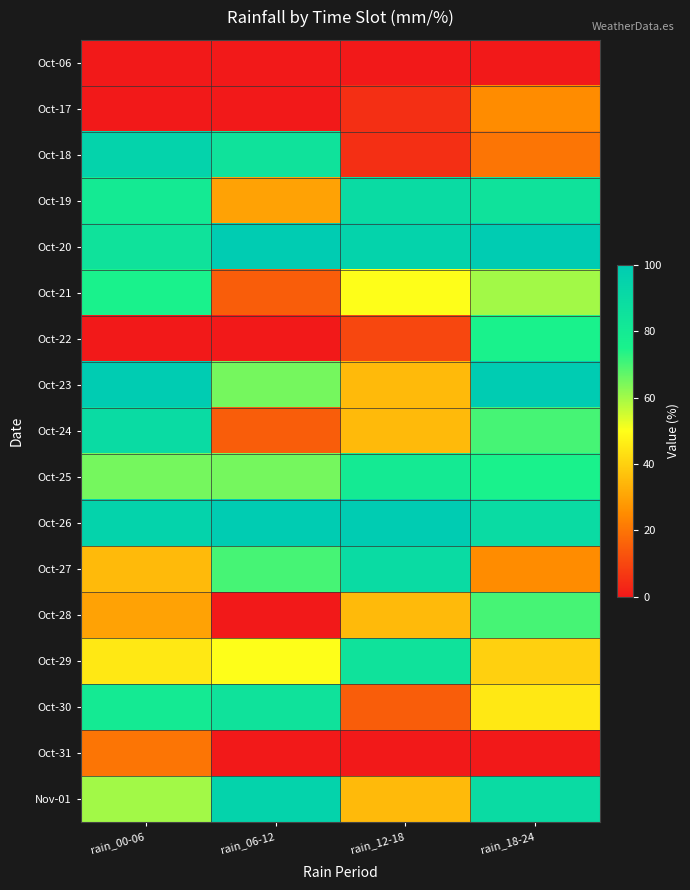

Which series has the largest total across all categories?

Oct-26